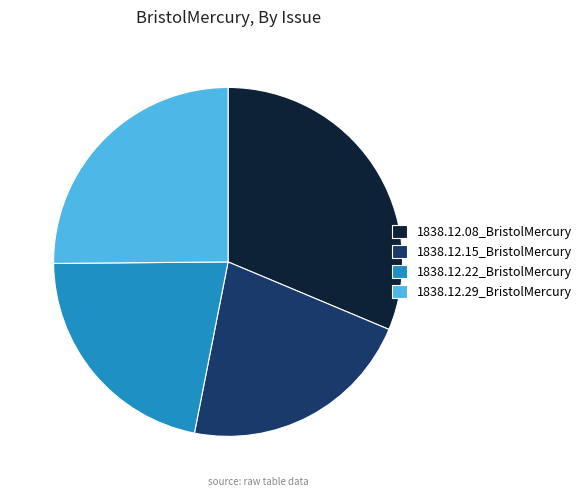

The 1838.12.08_BristolMercury slice represents 31% of the pie. True or false?

True